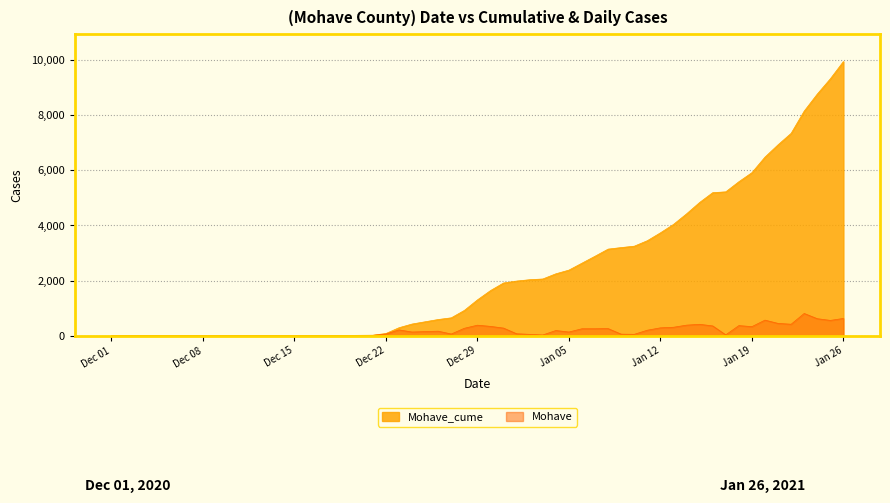

What is the maximum value for Mohave_cume?

9946